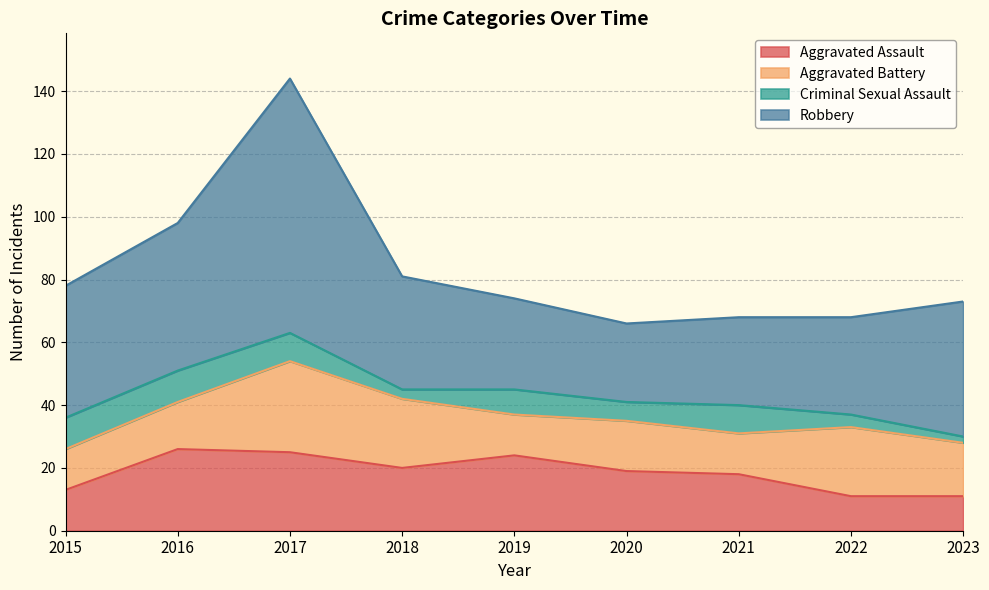

The Robbery series shows 81 at 2017. True or false?

True